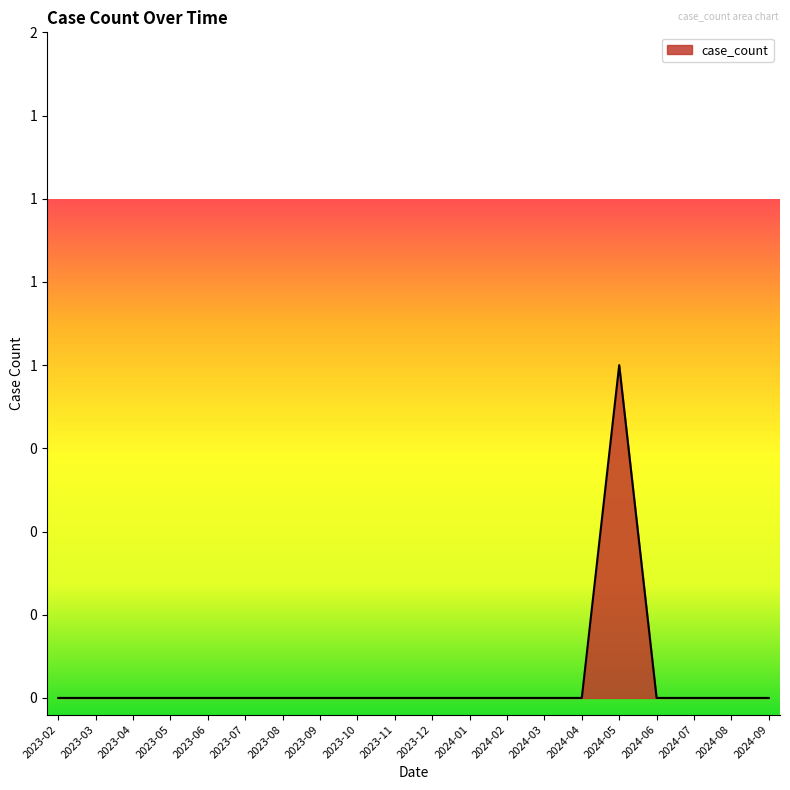

Reading left to right, list all the values displayed in this chart.

0	0	0	0	0	0	0	0	0	0	0	0	0	0	0	1	0	0	0	0